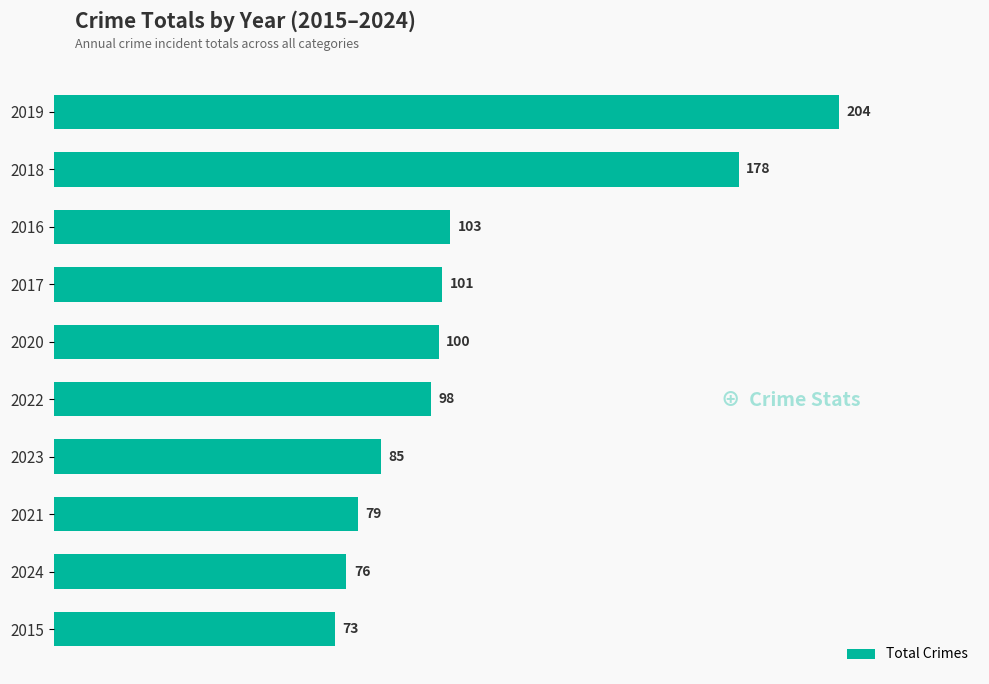

What is the minimum value shown in the chart?

73